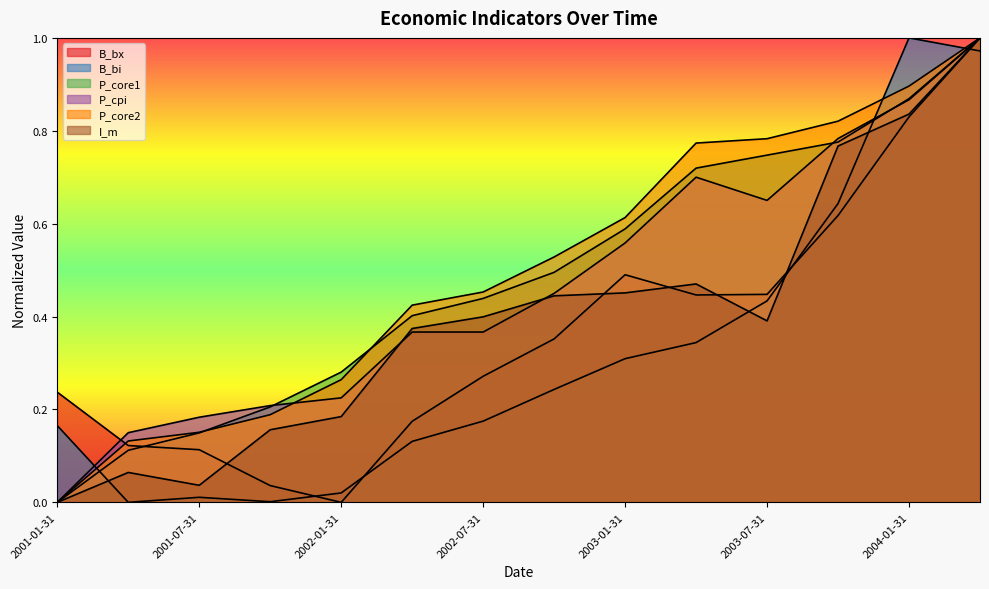

Is the value of P_cpi at 2002-10-31 greater than the value of P_core2 at 2003-10-31?

No